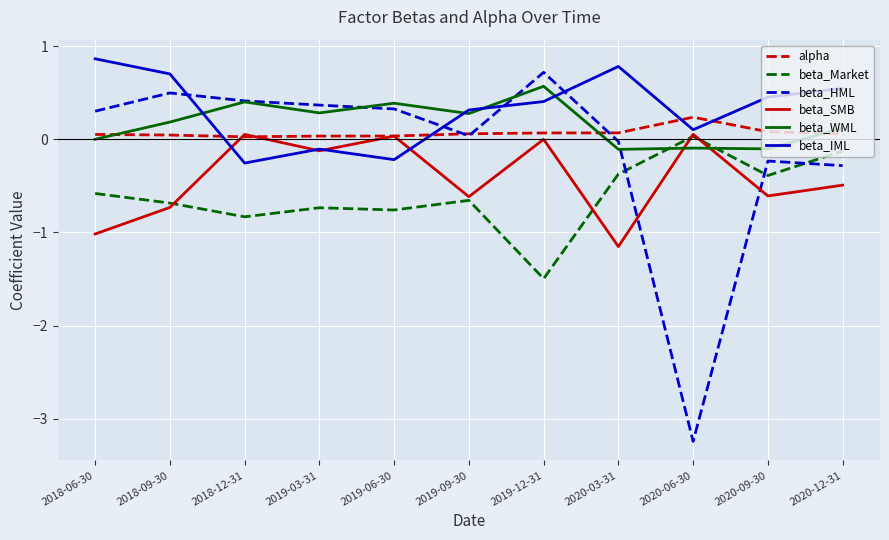

Which category has the highest value across all series?

2018-06-30